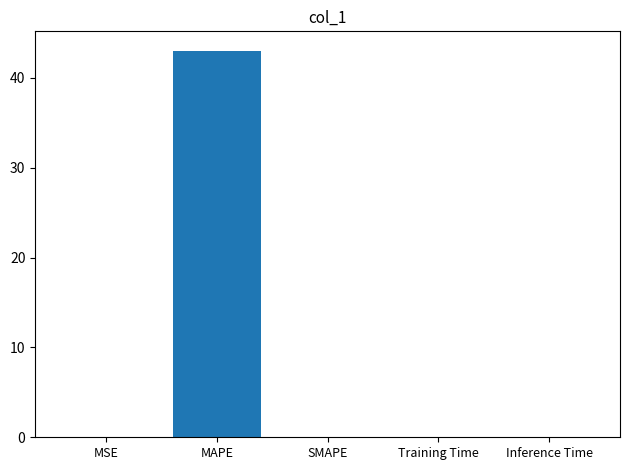

At which category does the chart reach its peak across all series?

MAPE